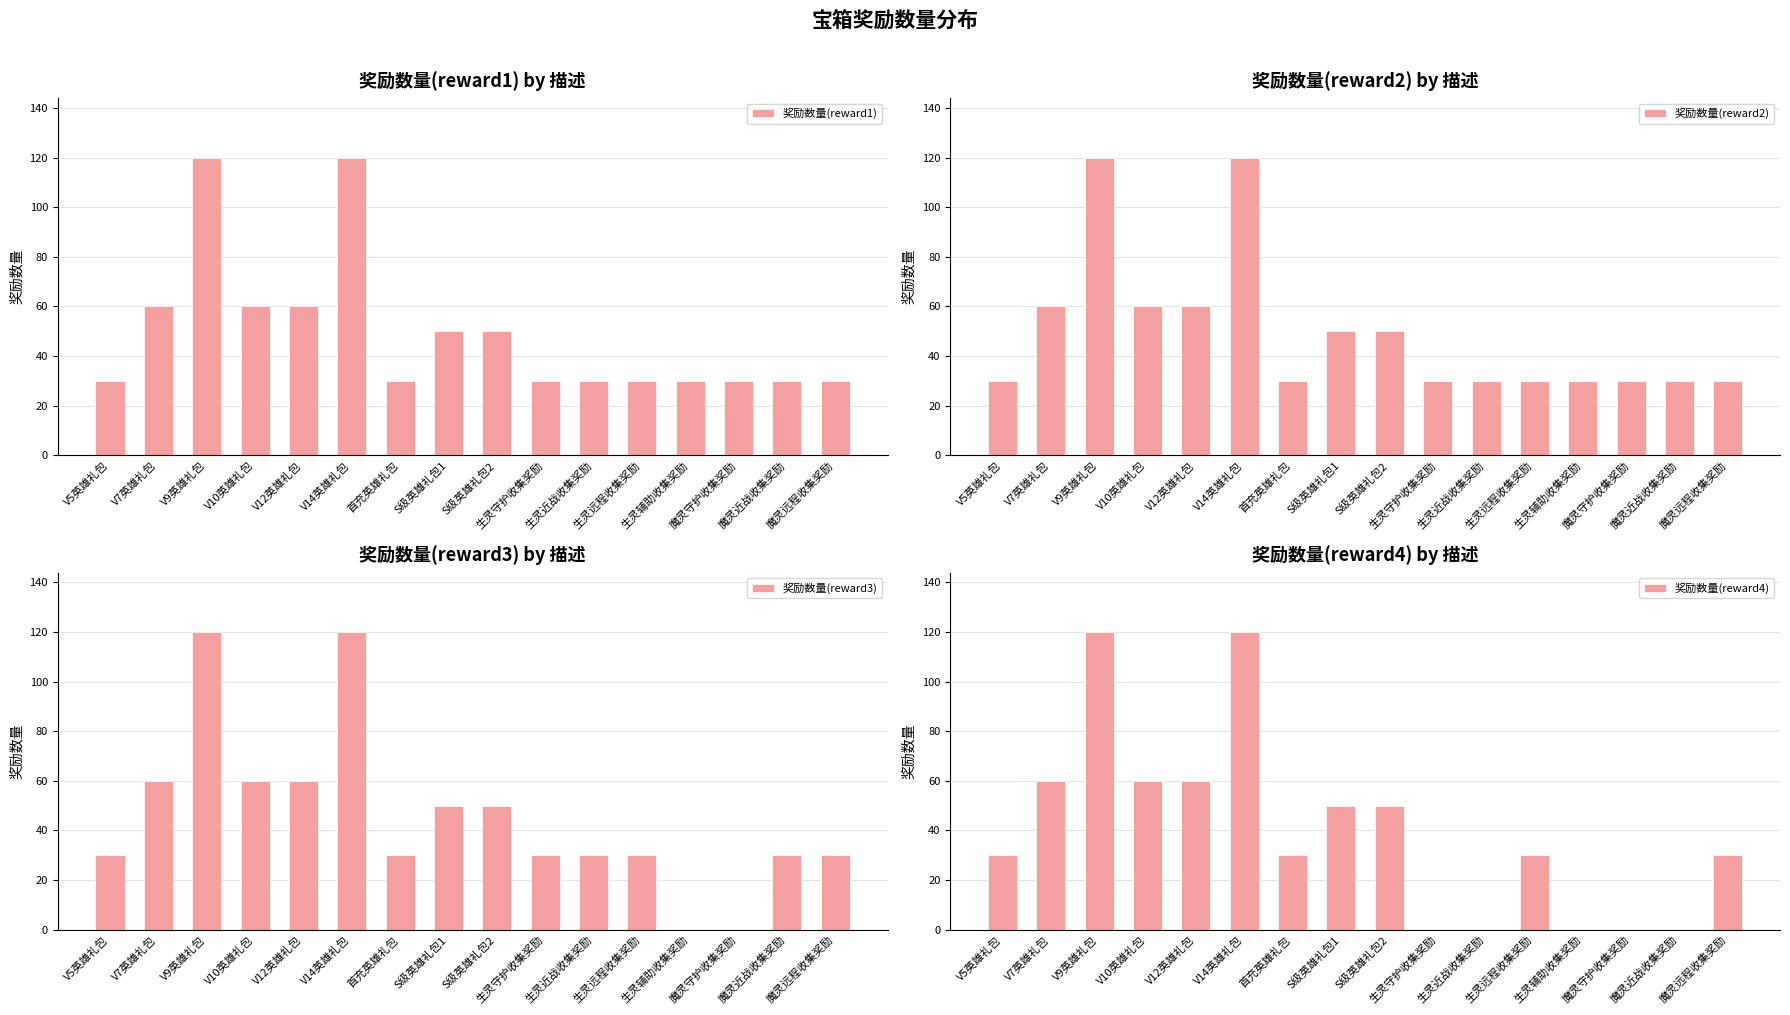

Between V5英雄礼包 and 魔灵近战收集奖励, which series saw the biggest shift?

奖励数量(reward4)